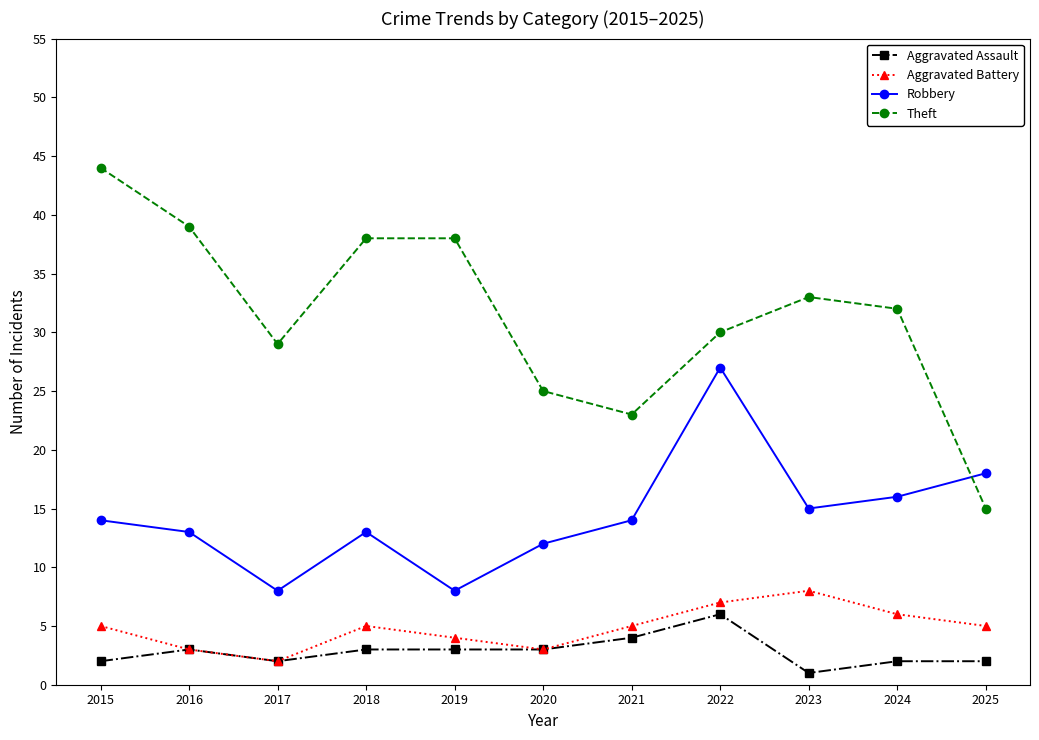

True or false: Robbery has a value of 13 at 2019.

False